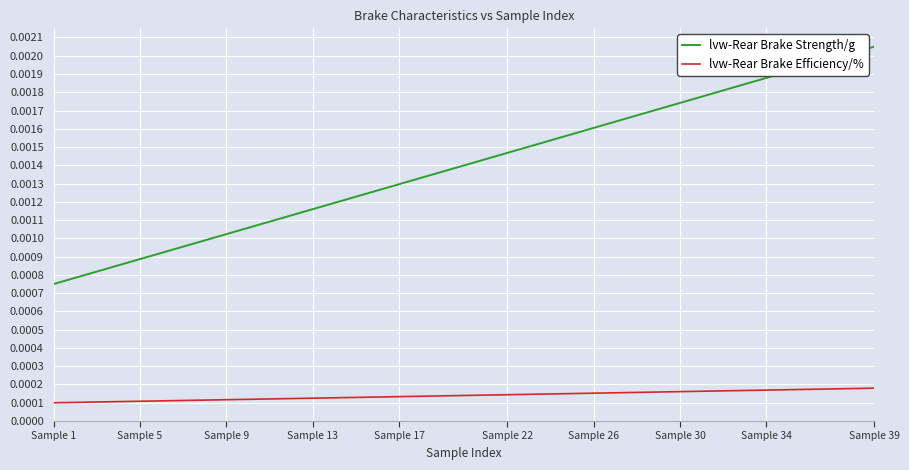

Rank the series by their average value, from highest to lowest.

lvw-Rear Brake Strength/g, lvw-Rear Brake Efficiency/%